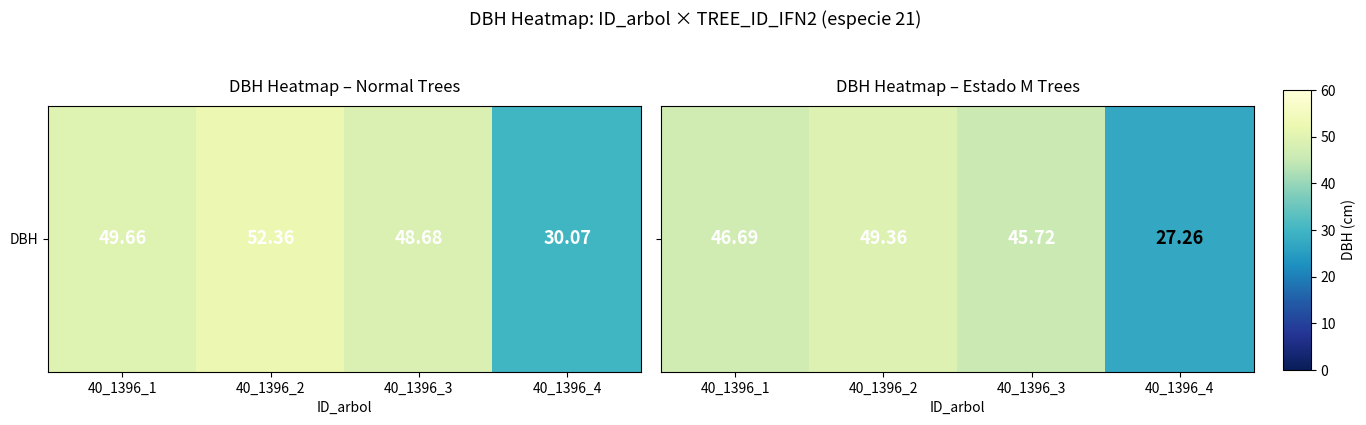

List the labels in order of value, largest first.

40_1396_2, 40_1396_1, 40_1396_3, 40_1396_4